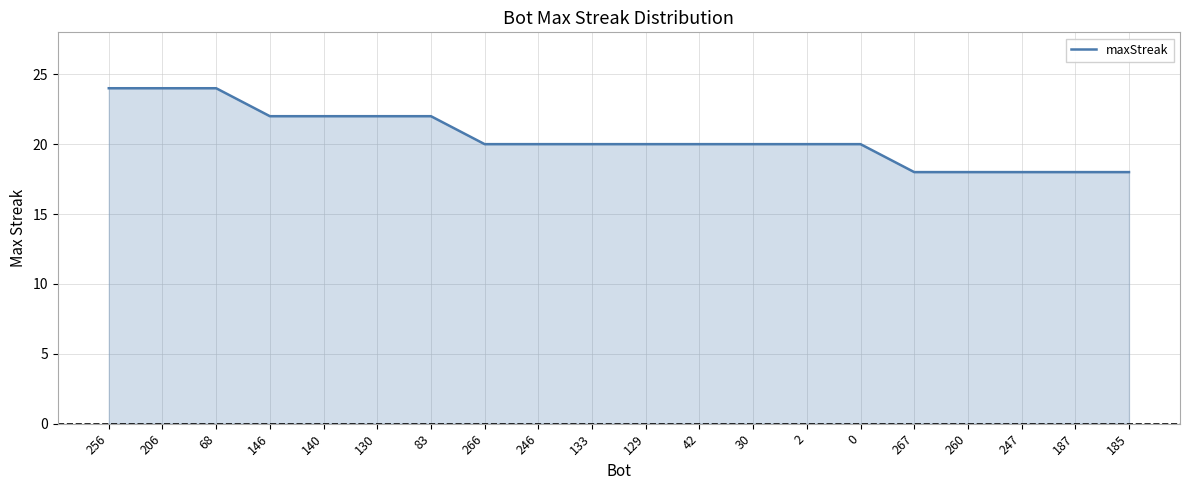

How many lines are shown in the chart?

1